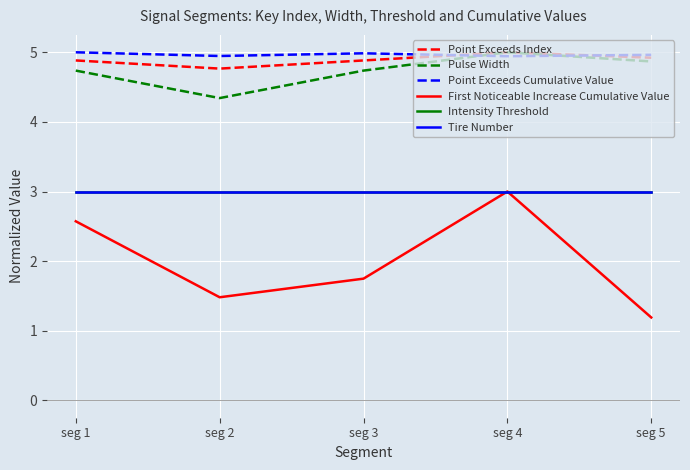

In First Noticeable Increase Cumulative Value, how many points are lower than both neighbors (excluding endpoints)?

1